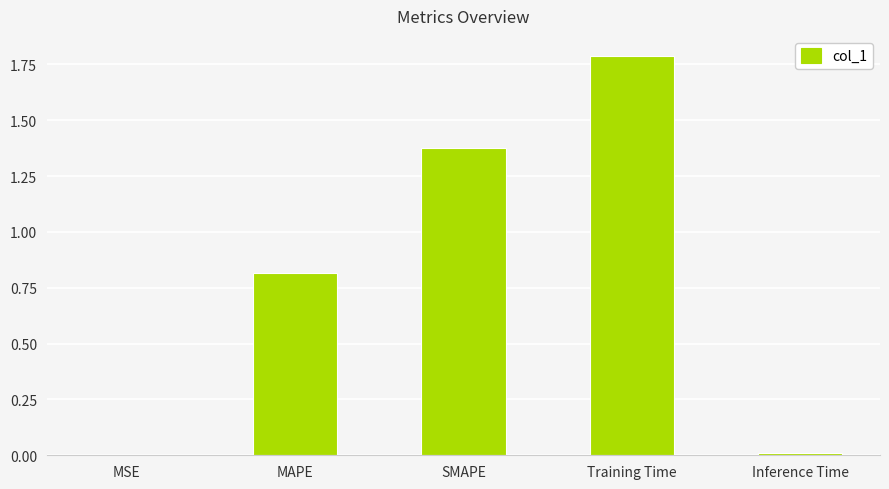

At which category does the chart reach its peak across all series?

Training Time